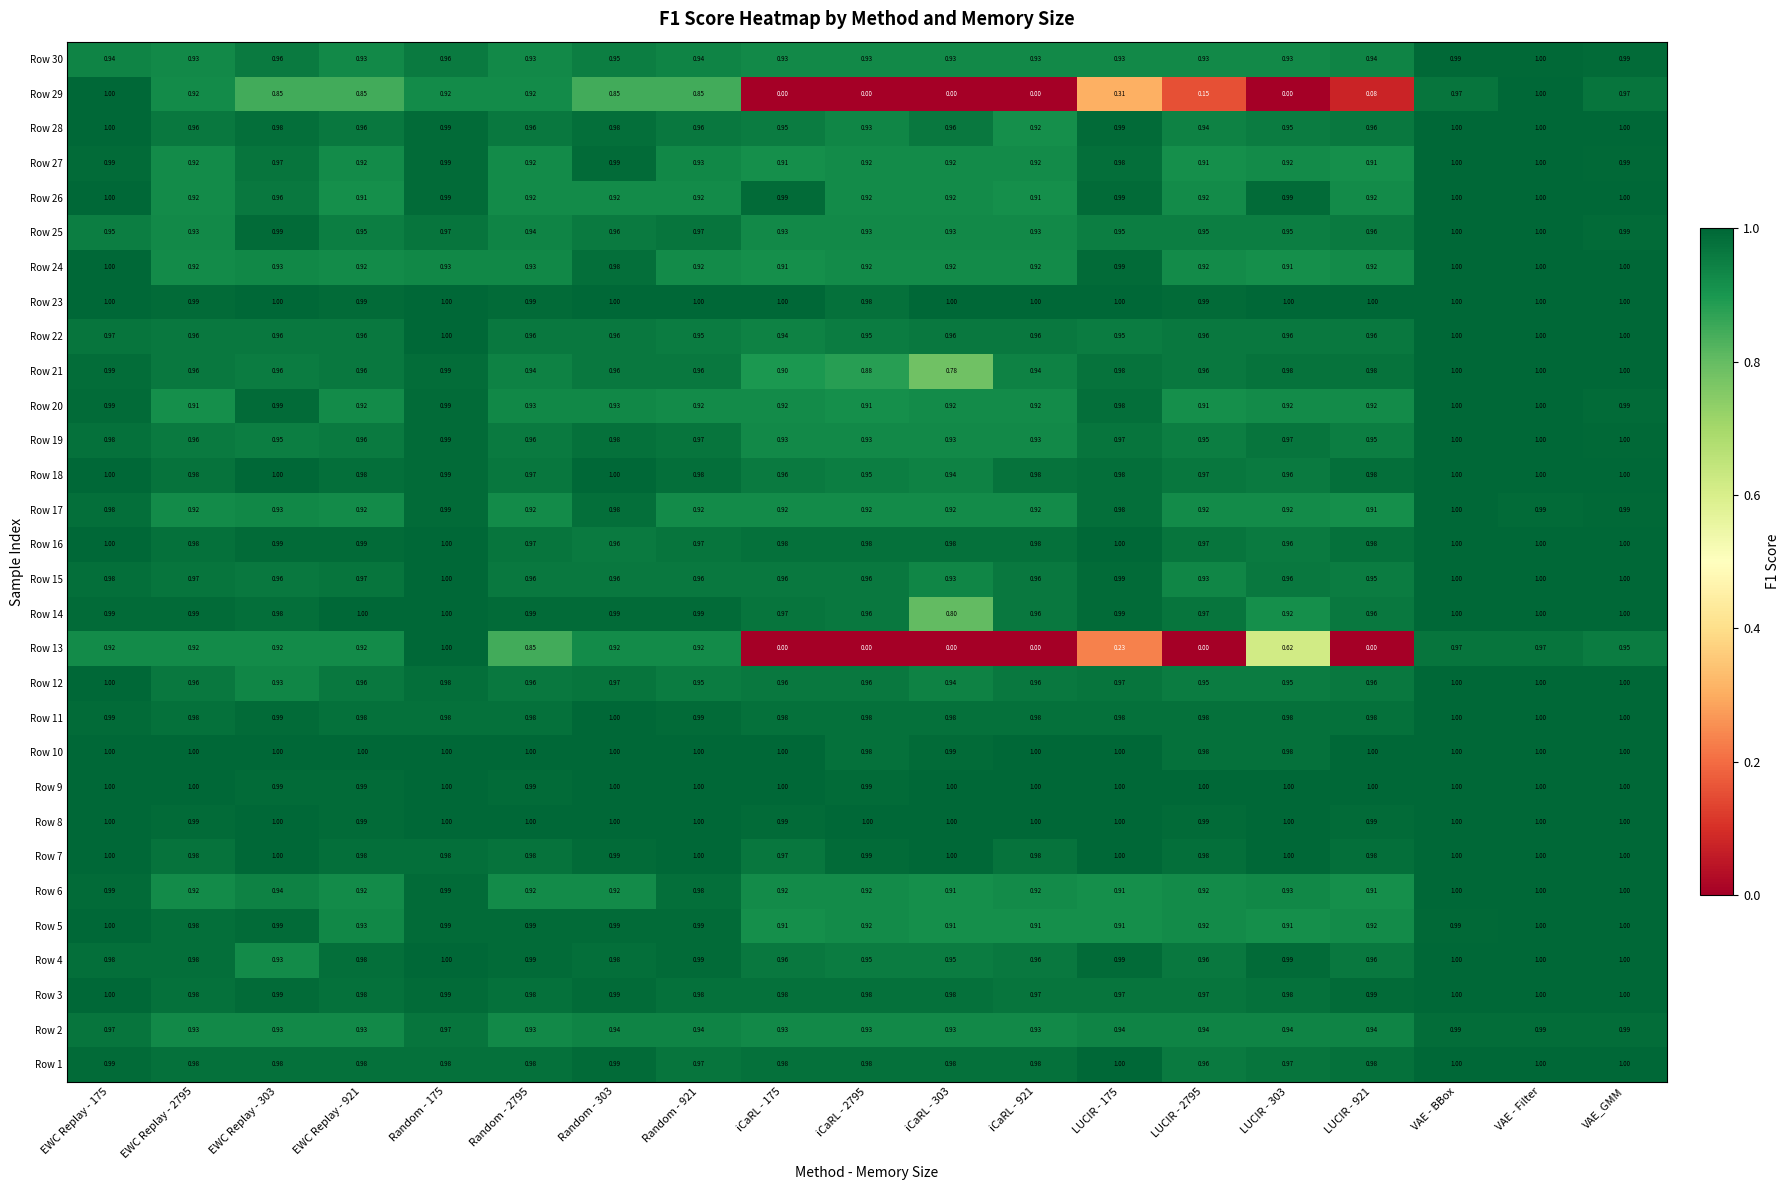

At which category is the sum across all series the highest?

VAE - Filter